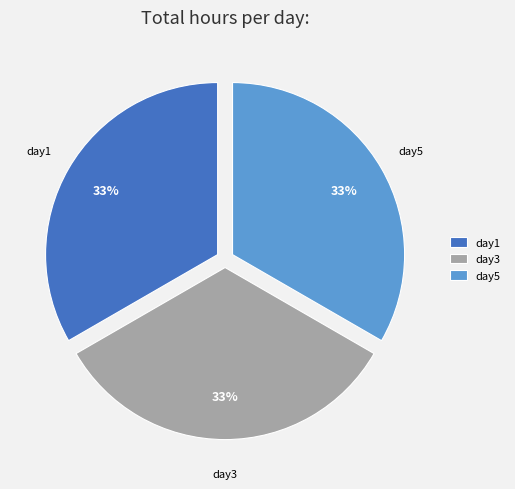

Is the sum of day5 and day1 greater than half?

Yes